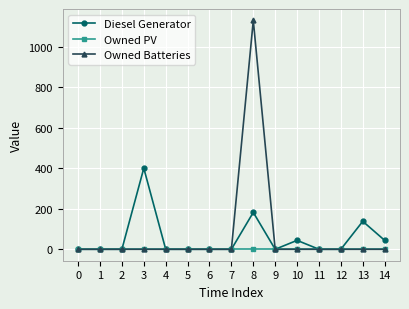

What is the greatest value displayed?

1129